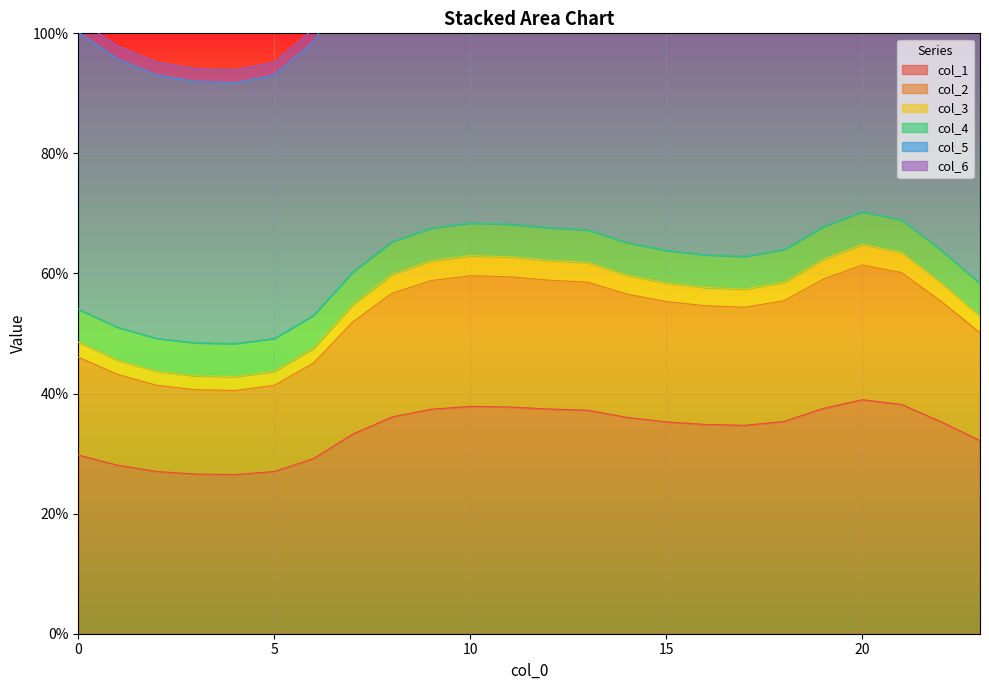

What is the maximum value for col_1?

39.0